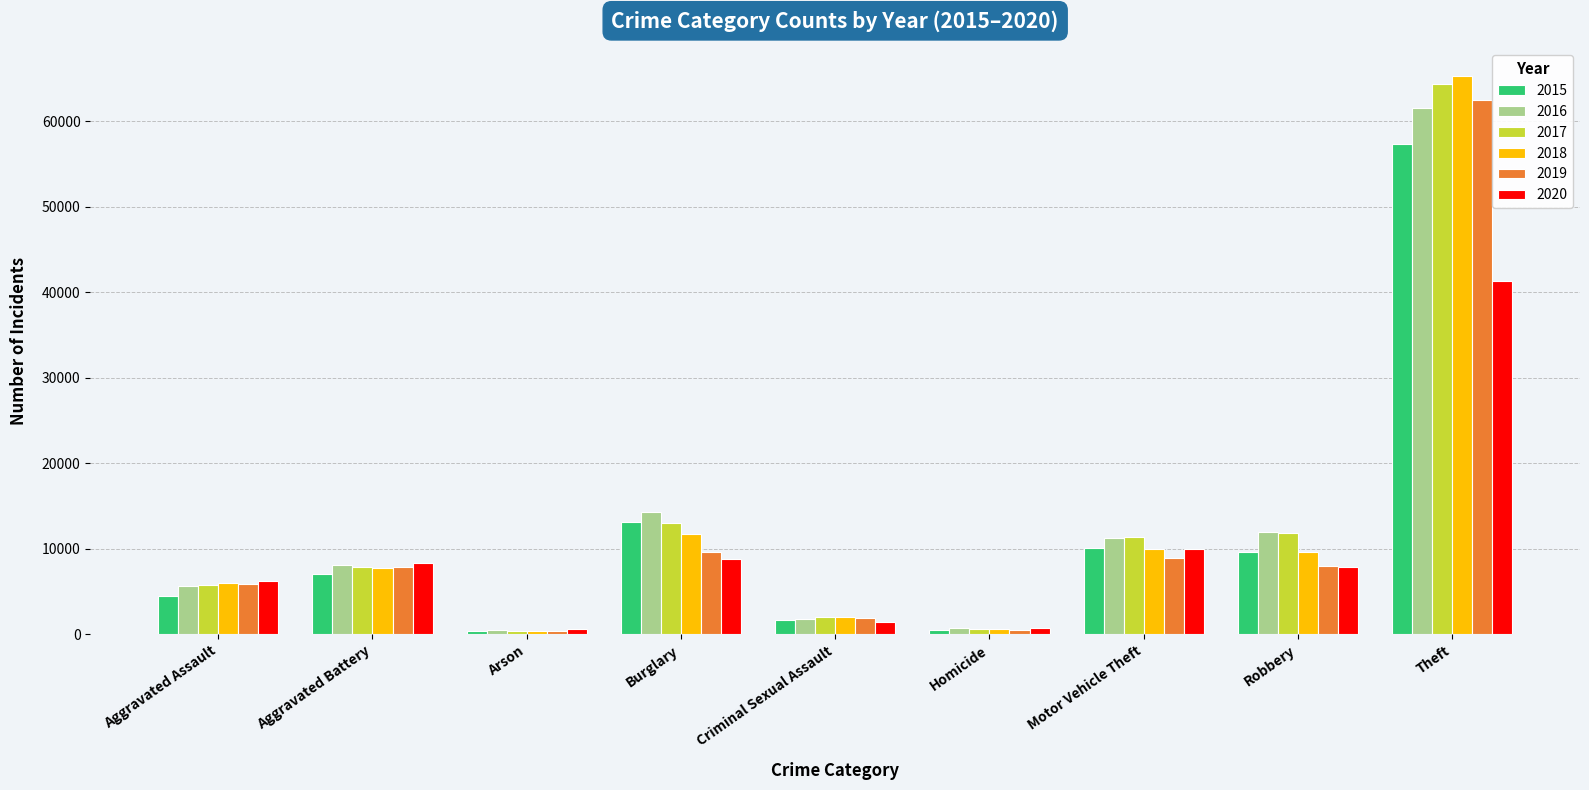

Between Aggravated Assault and Criminal Sexual Assault, which series saw the biggest shift?

2020